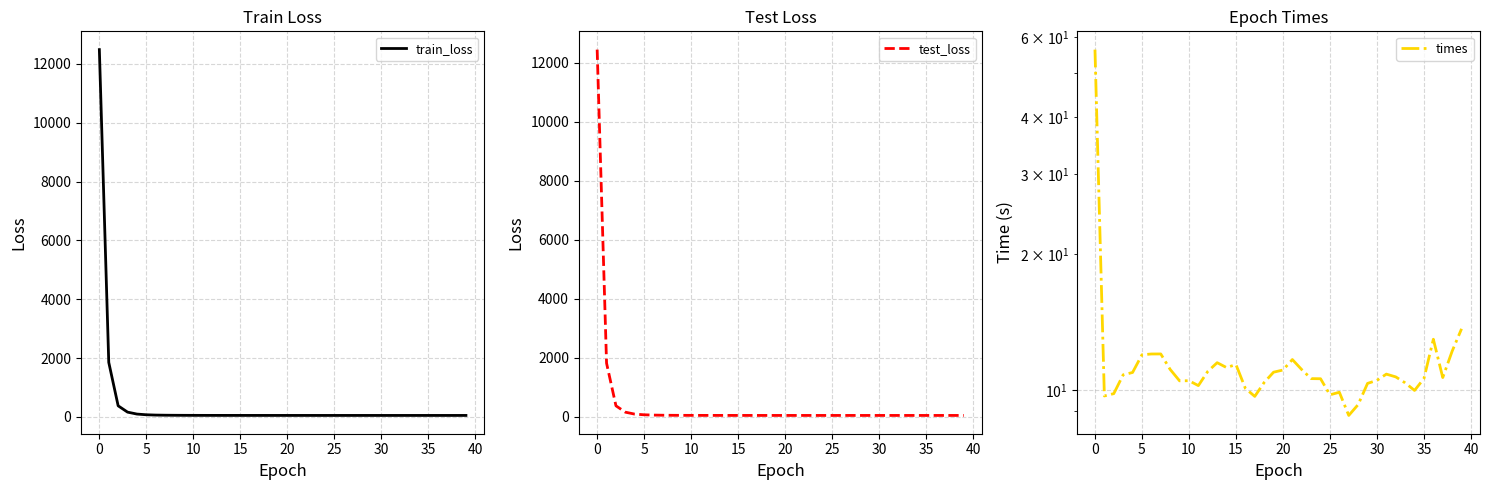

In times, how many points are higher than both neighbors (excluding endpoints)?

8